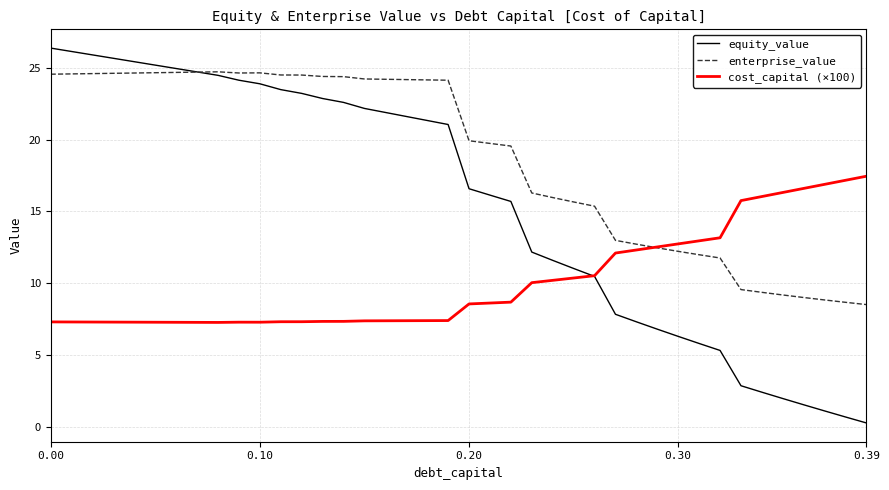

At how many categories does at least one series exceed 4?

40